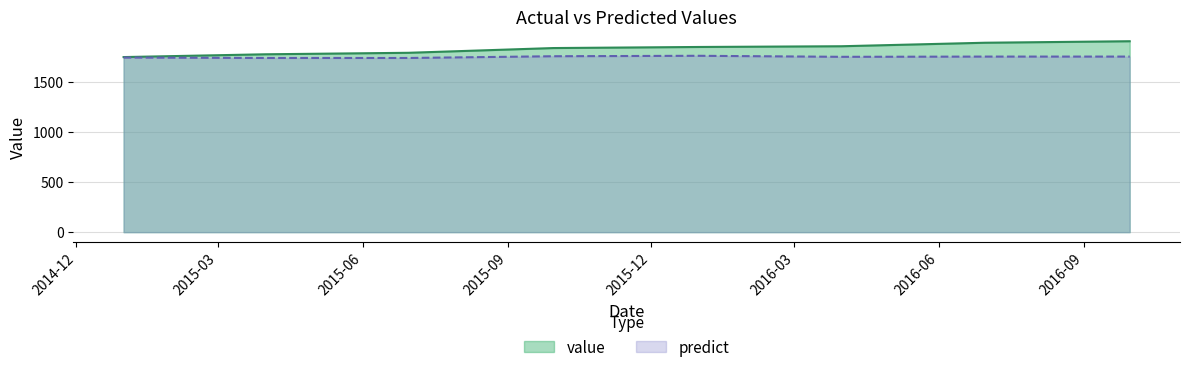

At which label does predict reach its minimum?

2015-06-30